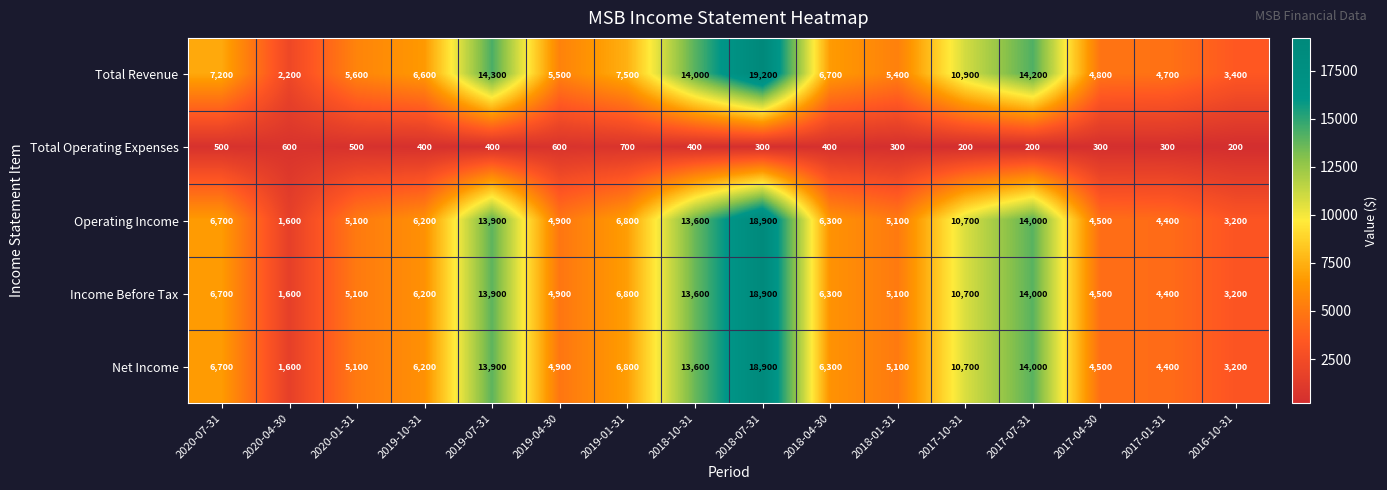

What is the maximum value shown in the chart?

19200